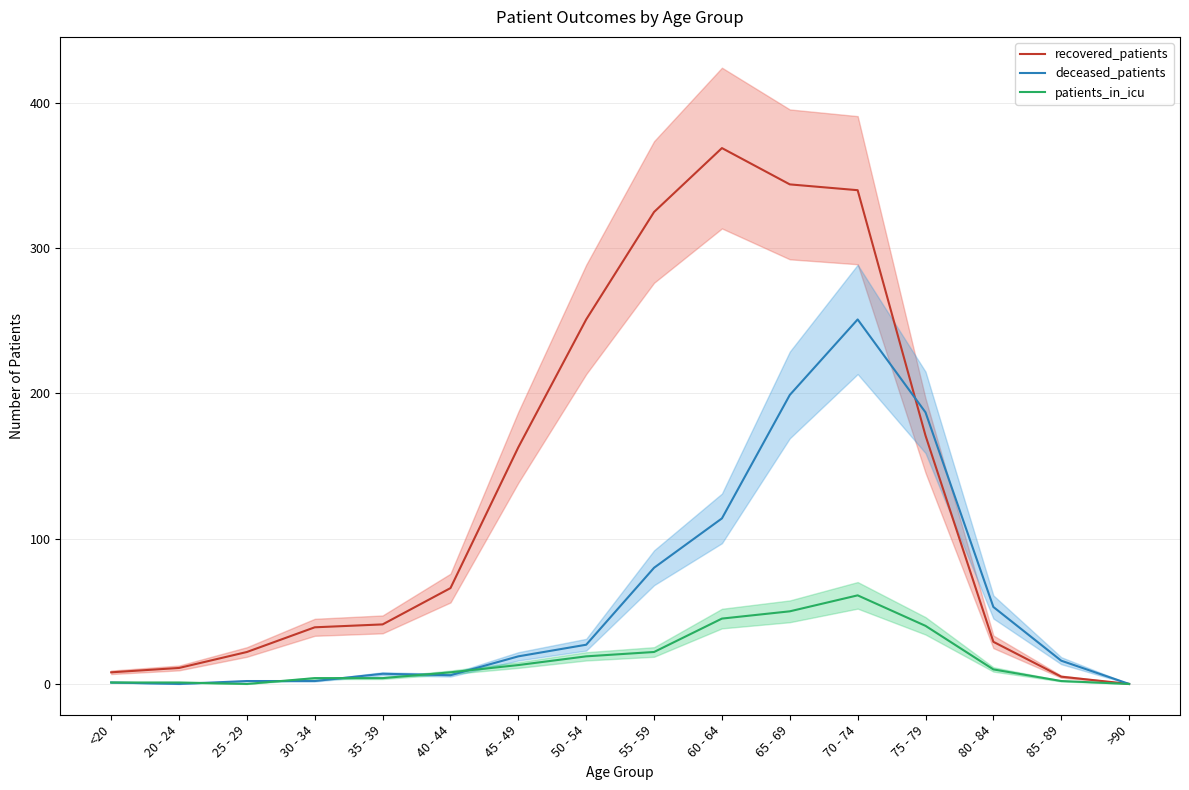

Does the chart have visible grid lines?

Yes